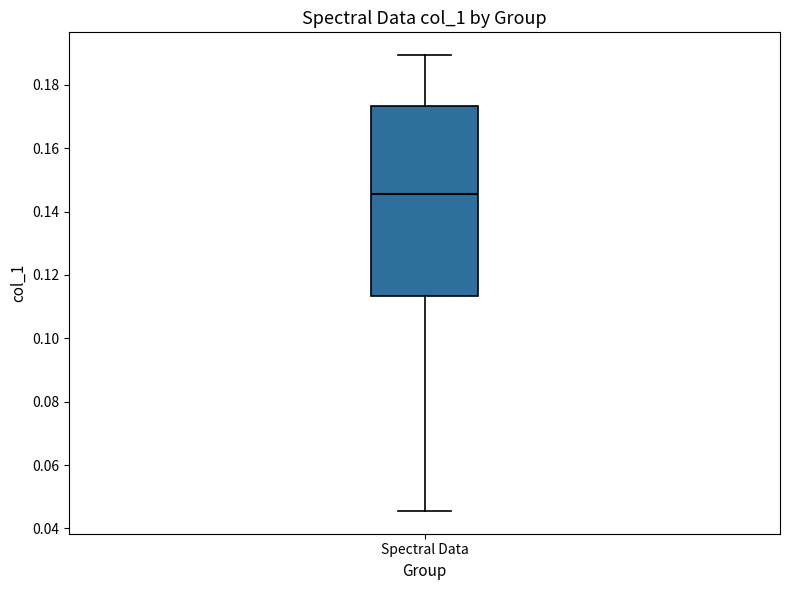

Read this box plot against the y-axis: the position of the median line, the range covered by the box, and the ends of both whiskers. The values are not printed on the chart, so give them approximately, as read against the axis.

median 0.146, box 0.114 to 0.174, whiskers 0.046 to 0.190